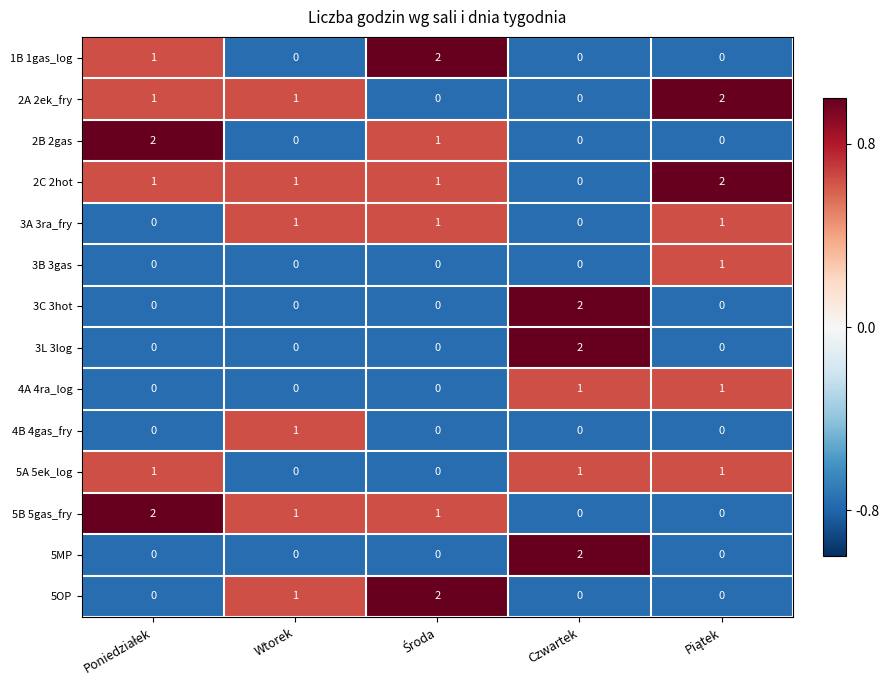

True or false: 3A 3ra_fry has a value of 2 at Wtorek.

False